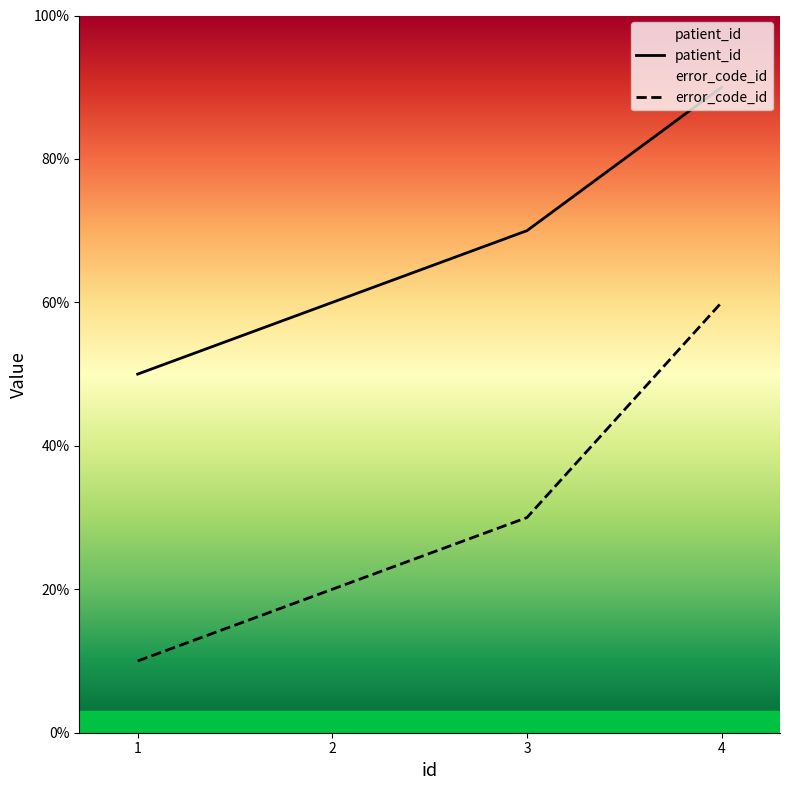

How many patient_id values are between 6 and 9?

3